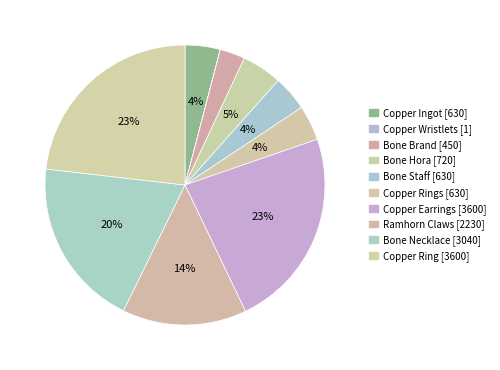

How many slices are in this pie chart?

10